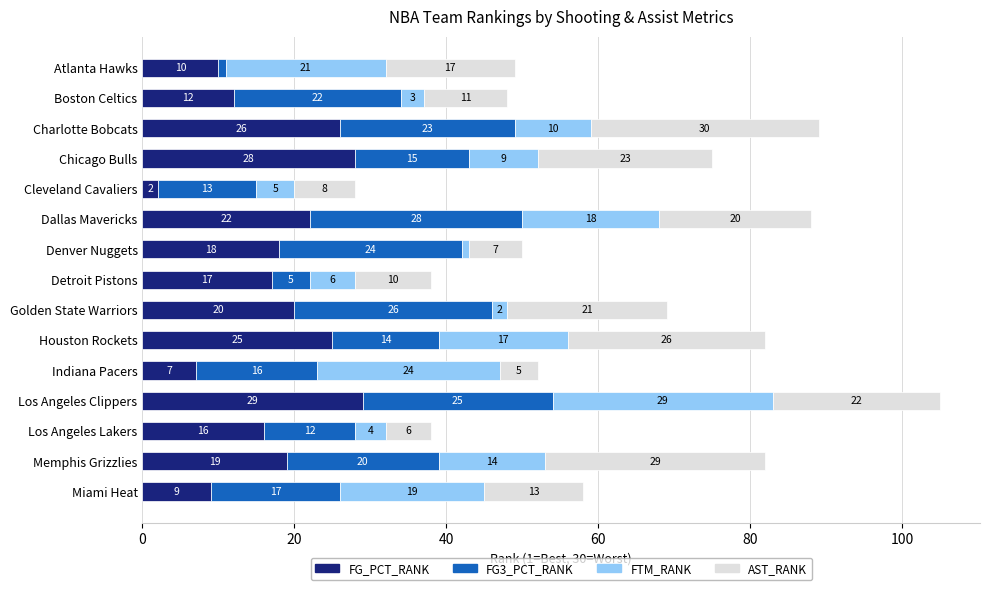

What is the approximate value of FG_PCT_RANK at Boston Celtics?

12